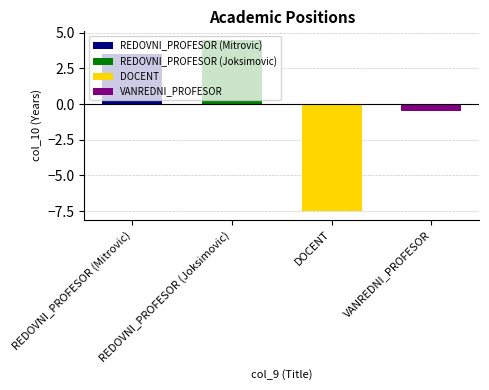

How many values in the REDOVNI_PROFESOR_1 series are below 19?

1